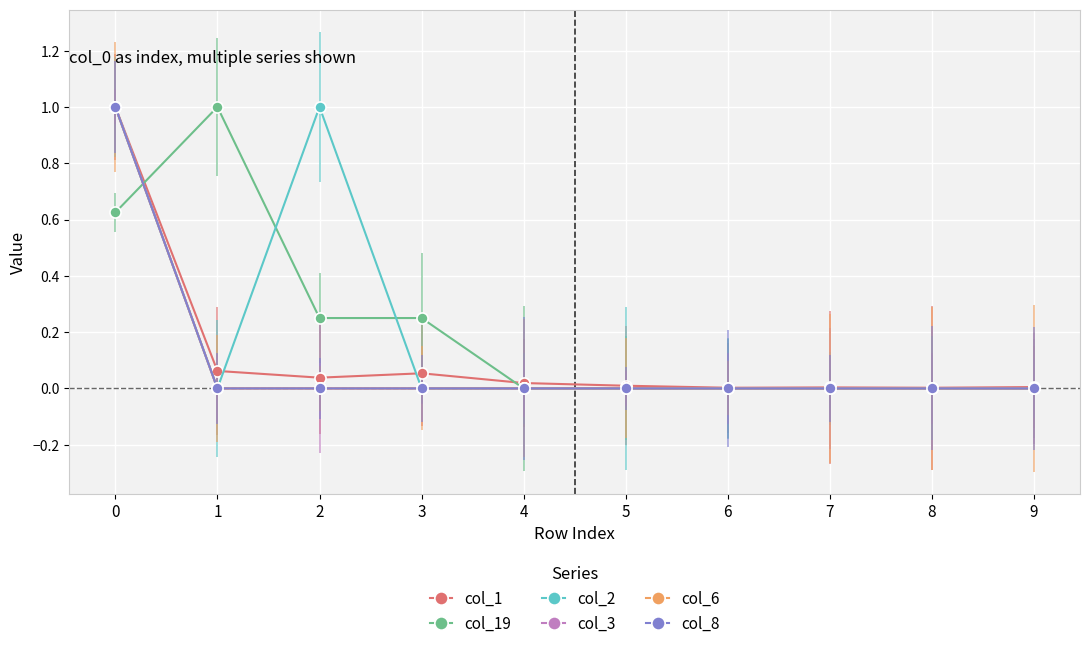

Reading left to right, transcribe all the data shown in this chart.

col_1: 1.0	0.1	0.0	0.1	0.0	0.0	0.0	0.0	0.0	0.0
col_19: 0.6	1.0	0.2	0.2	0.0	0.0	0.0	0.0	0.0	0.0
col_2: 1.0	0.0	1.0	0.0	0.0	0.0	0.0	0.0	0.0	0.0
col_3: 1.0	0.0	0.0	0.0	0.0	0.0	0.0	0.0	0.0	0.0
col_6: 1.0	0.0	0.0	0.0	0.0	0.0	0.0	0.0	0.0	0.0
col_8: 1.0	0.0	0.0	0.0	0.0	0.0	0.0	0.0	0.0	0.0